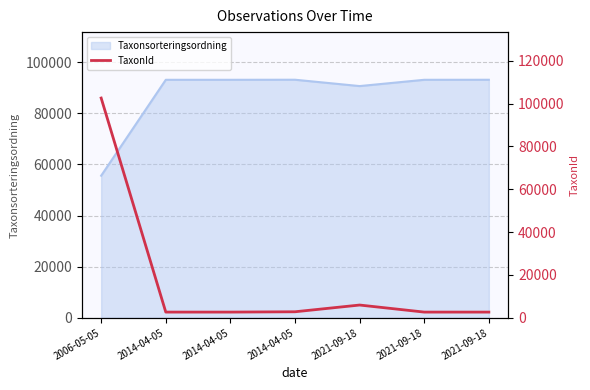

How many lines are shown in the chart?

1